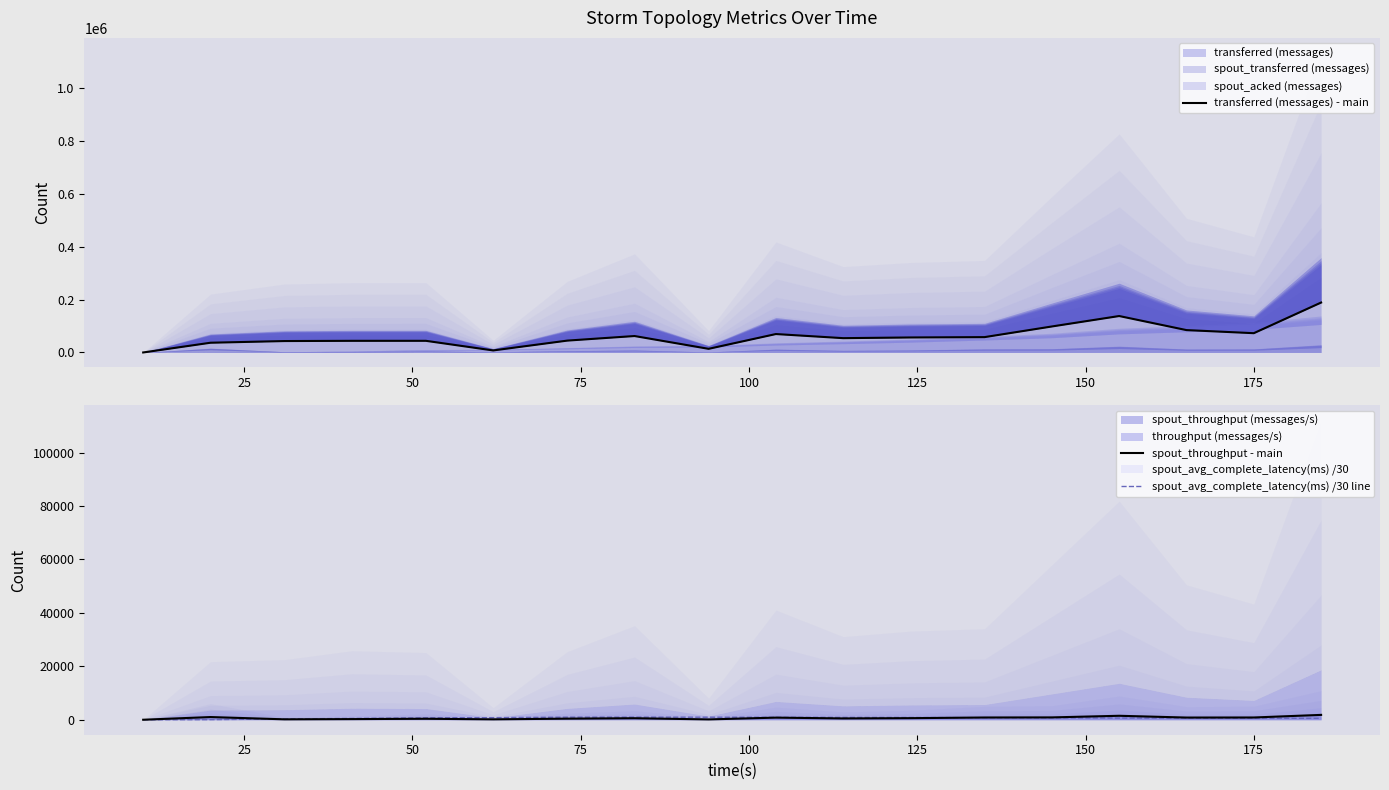

Does the chart have visible grid lines?

No